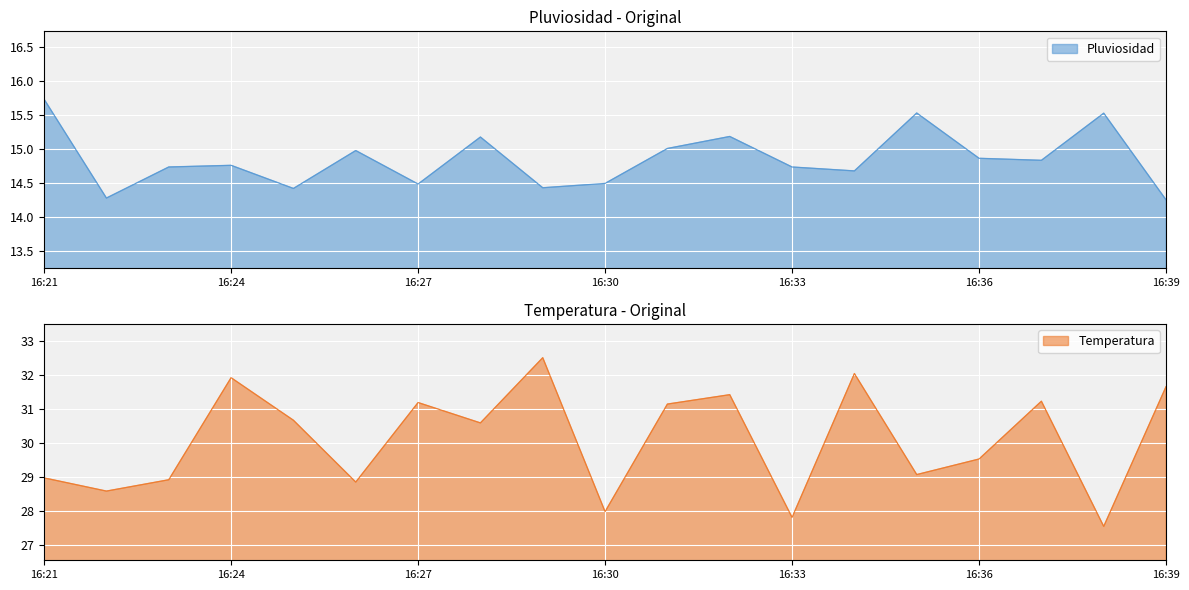

True or false: Temperatura and Pluviosidad intersect in this chart.

False